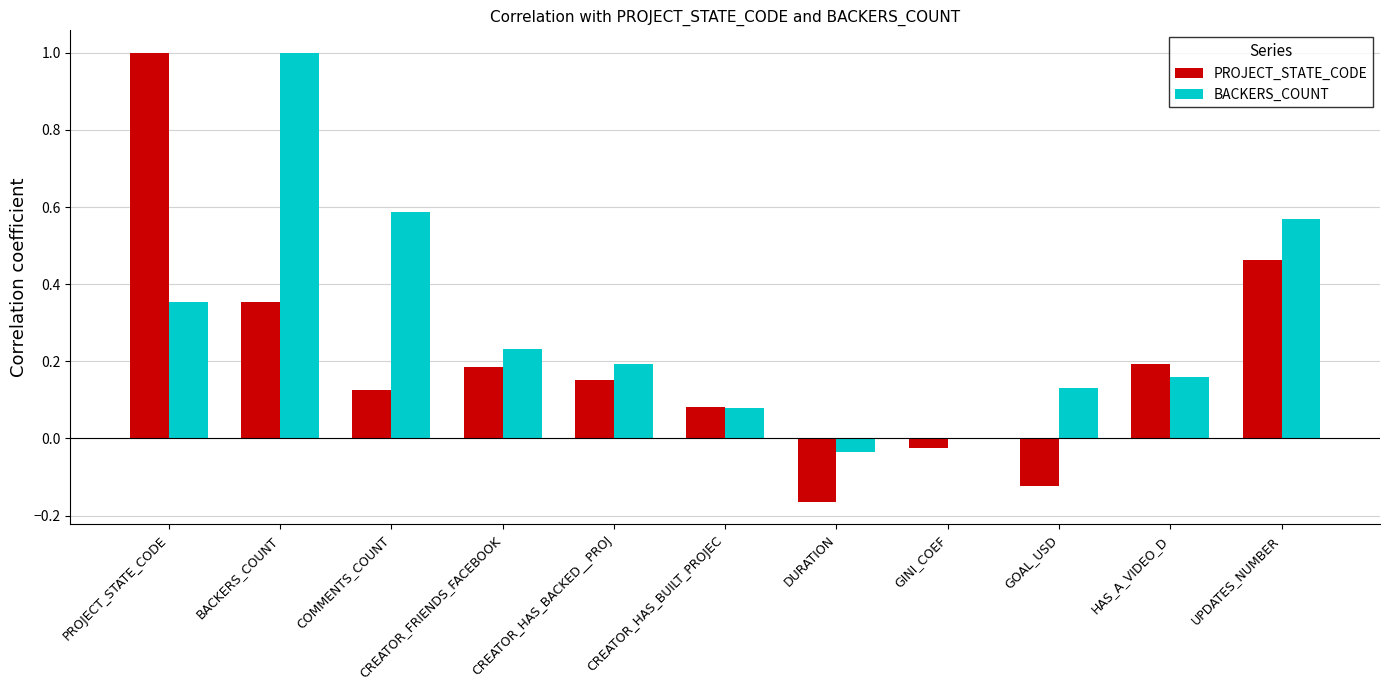

Which category has the highest value in the BACKERS_COUNT series?

BACKERS_COUNT